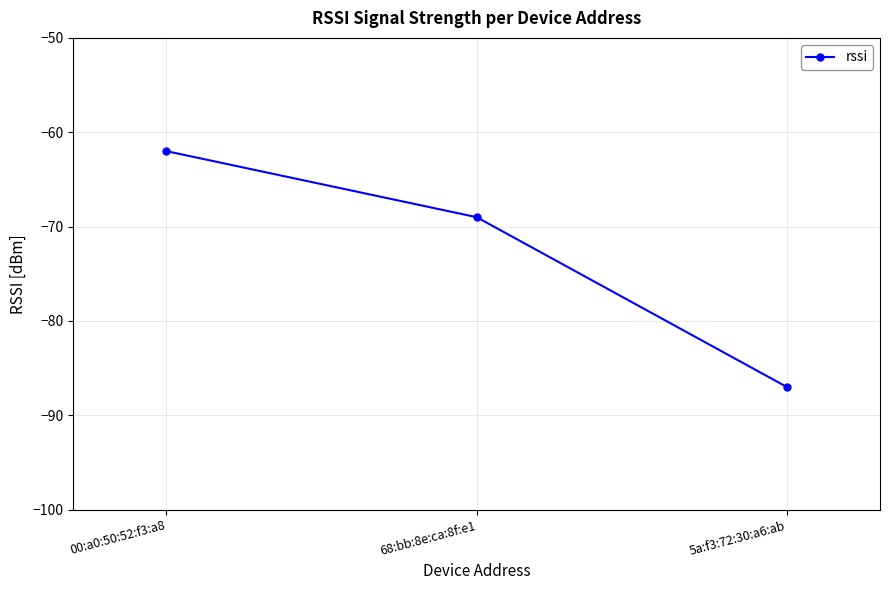

Is it true that the value at 00:a0:50:52:f3:a8 is -62?

True